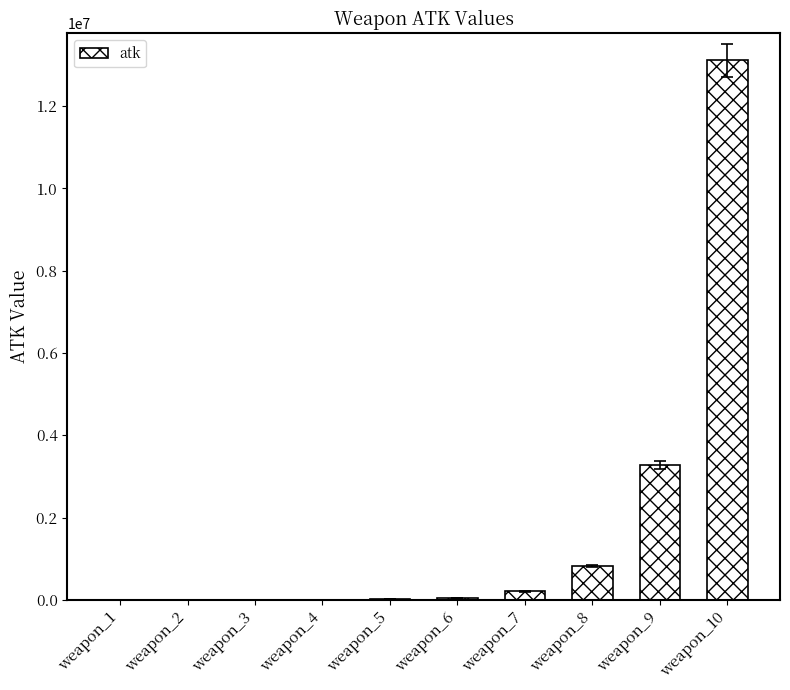

Where is the data nearest to the value 6553625?

weapon_9